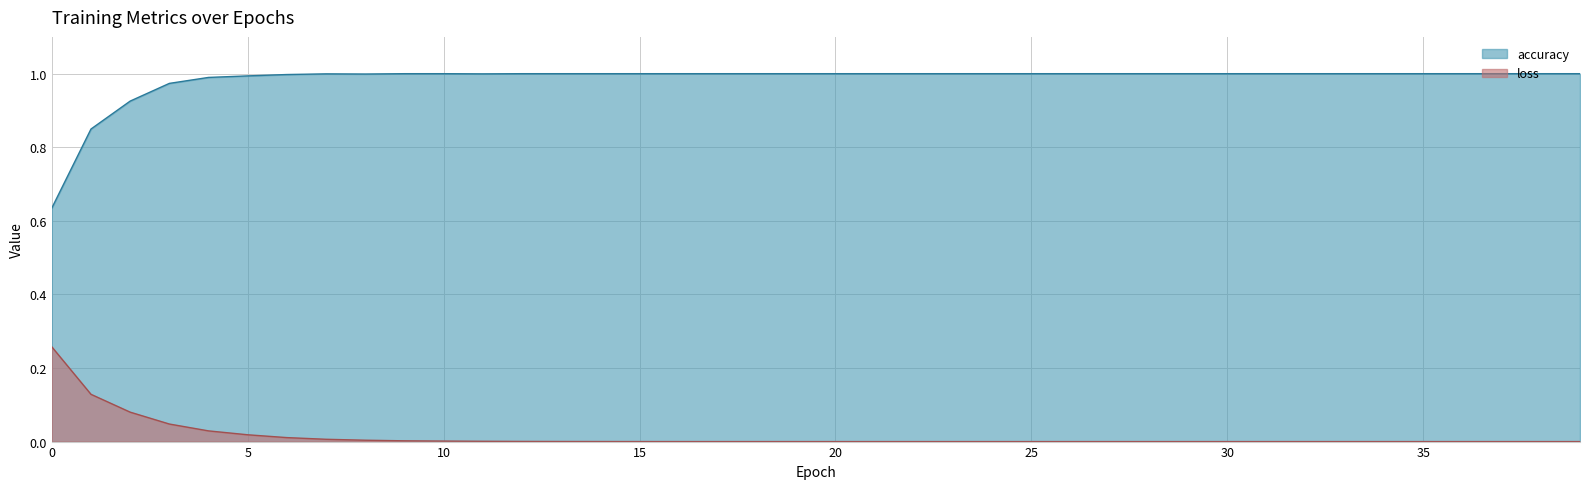

What is the label of the 12th point from the right?

28